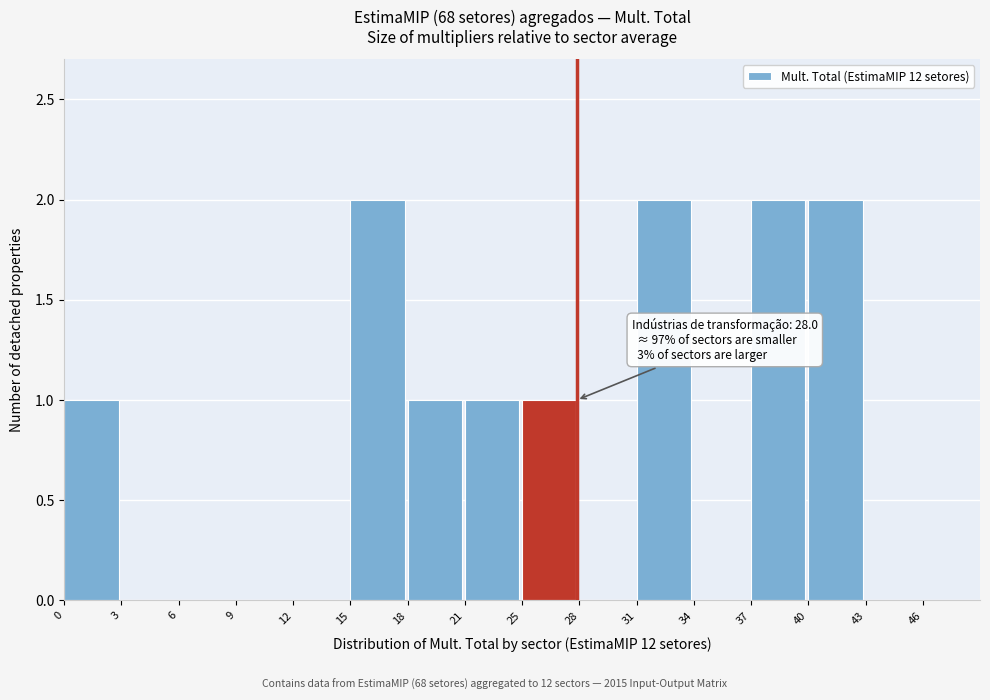

Reading left to right, transcribe all the data shown in this chart.

0=1	3=0	6=0	9=0	12=0	15=2	18=1	21=1	25=1	28=0	31=2	34=0	37=2	40=2	43=0	46=0